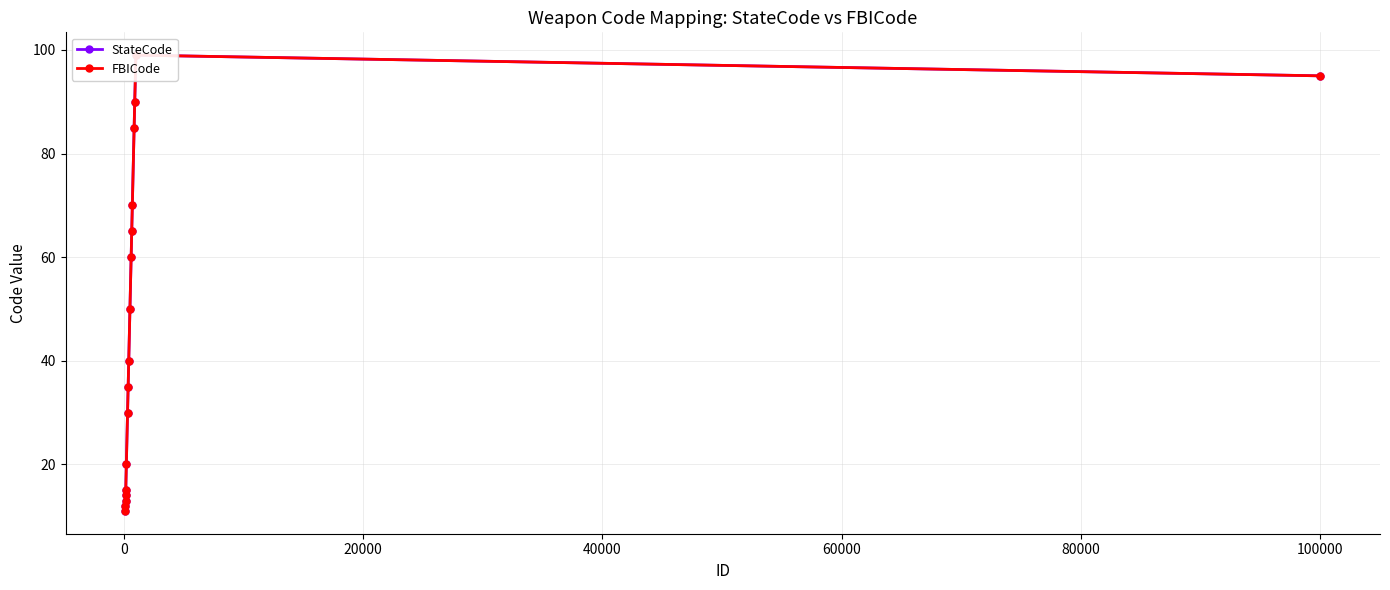

Is it true that StateCode equals 21 at 0?

False